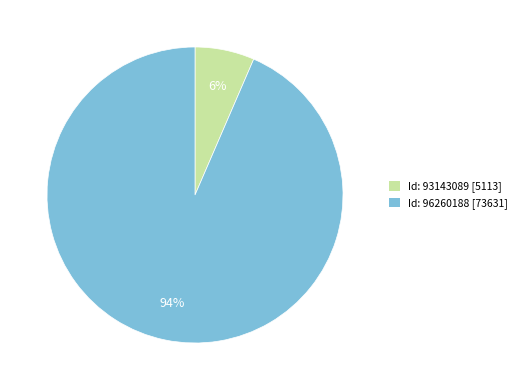

To the nearest percent, what is the average slice percentage?

50%